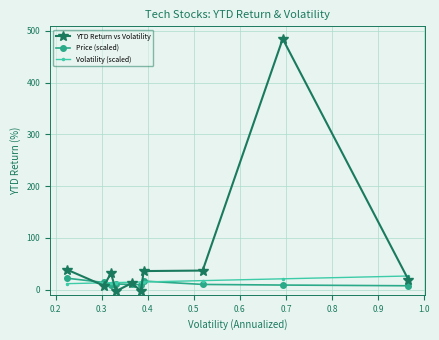

What is the maximum value for Volatility (scaled)?

26.3